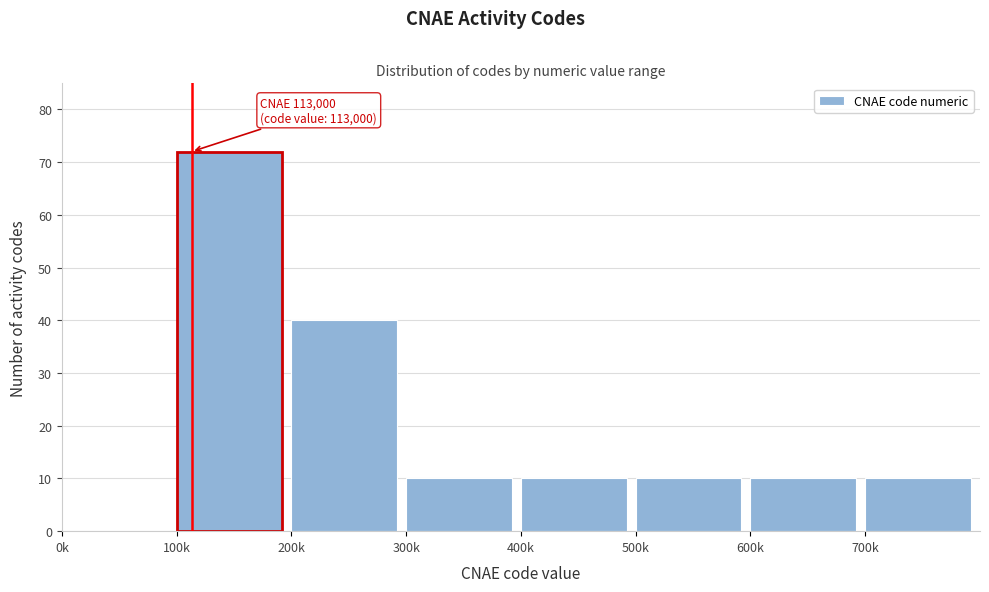

Reading right to left, what are all the values shown in this chart?

700k=10	600k=10	500k=10	400k=10	300k=10	200k=40	100k=72	0k=0